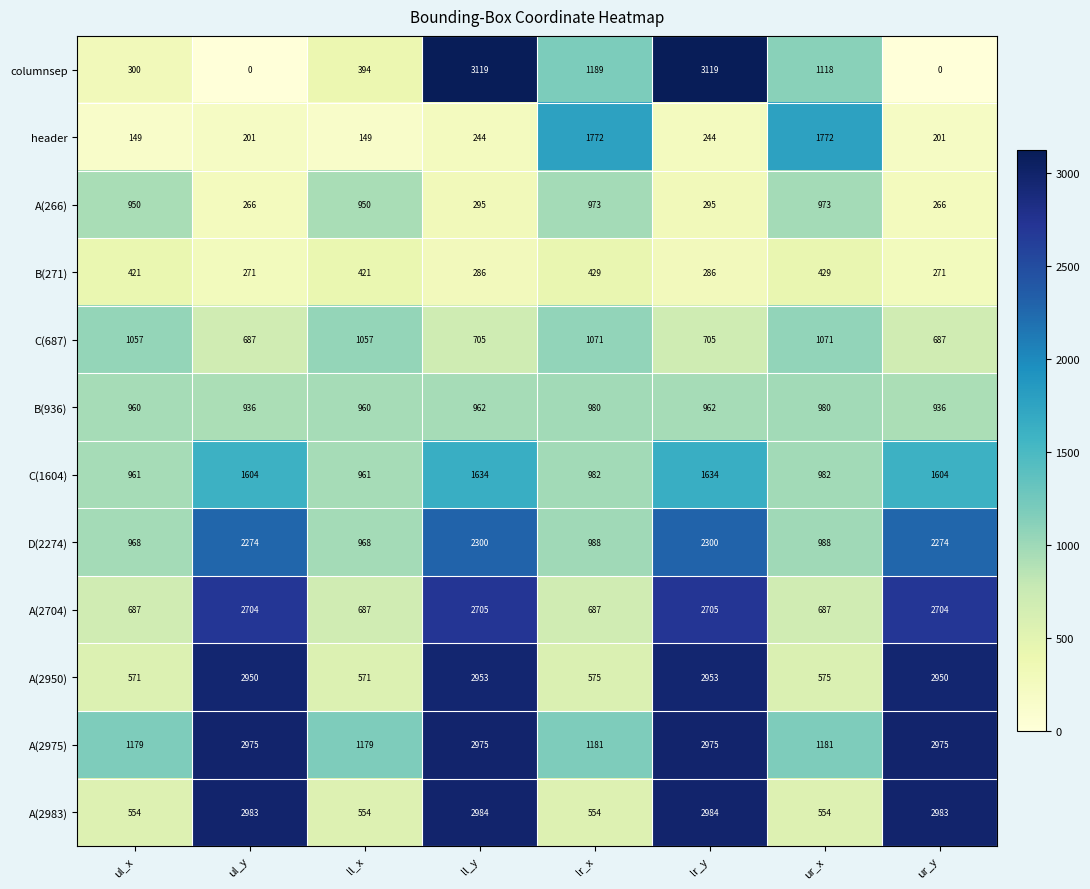

What is the maximum value for A(2975)?

2975